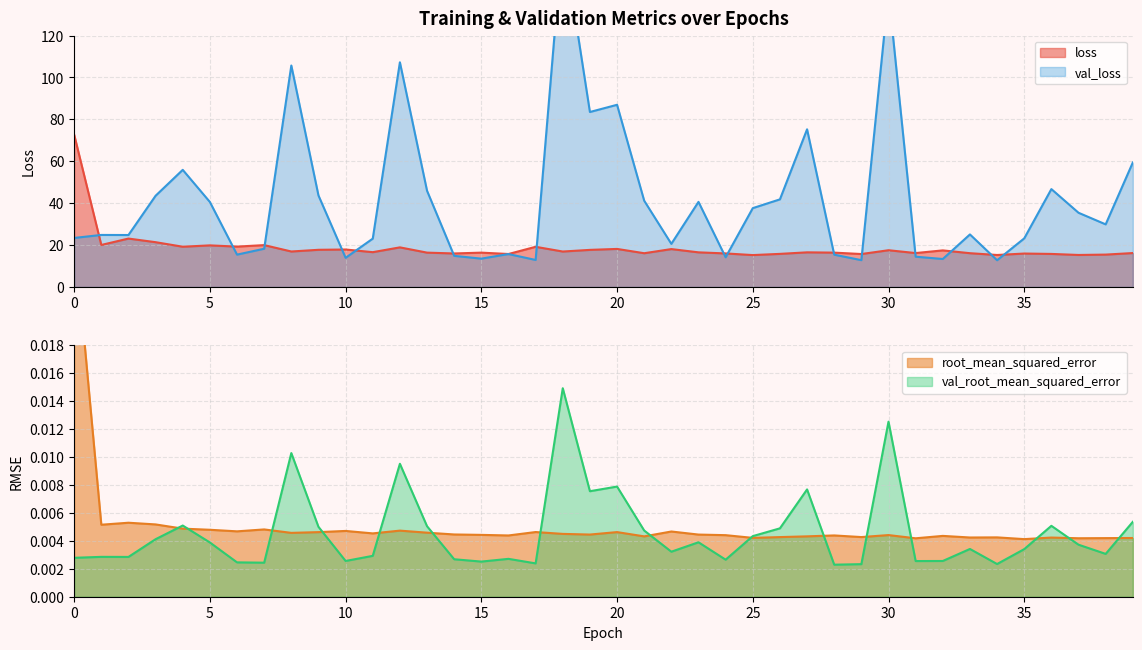

How many interior local peaks does the val_root_mean_squared_error series have?

12